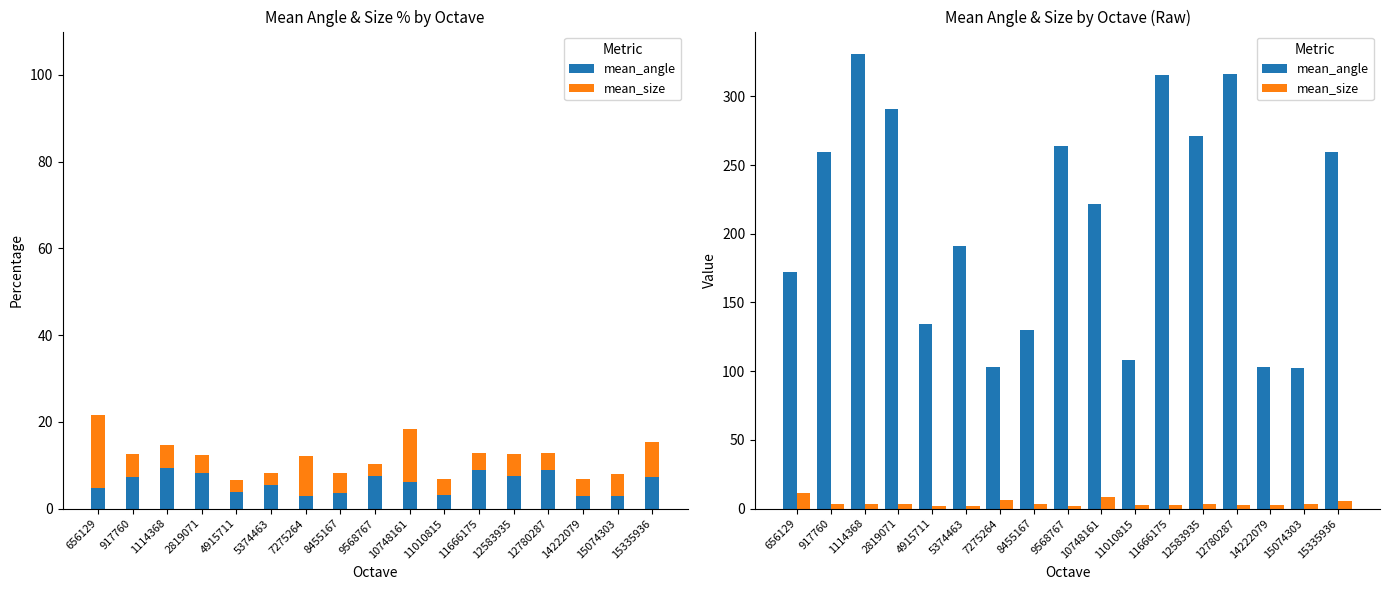

Count the number of categories in the chart.

17